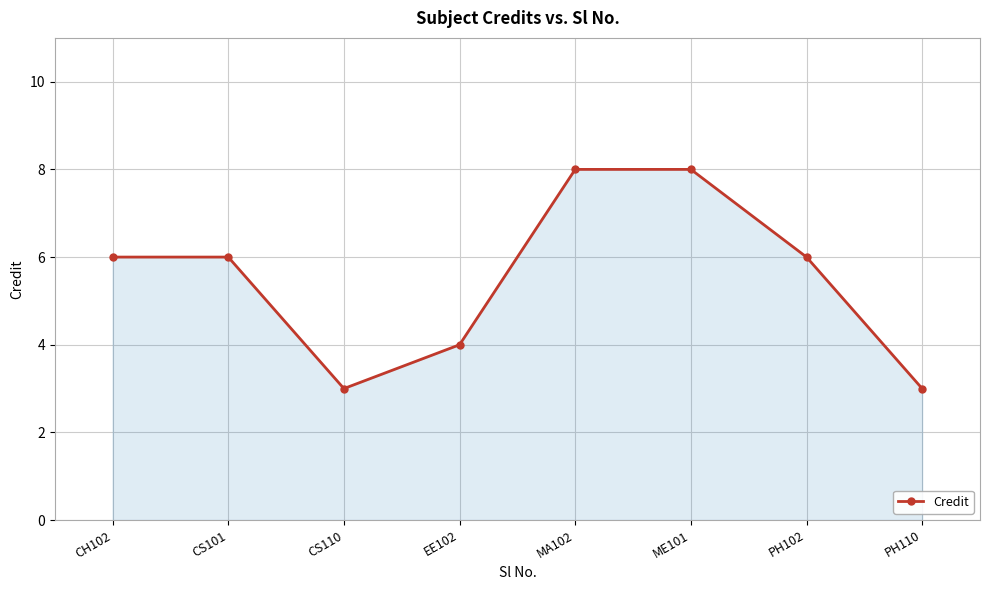

The value at CS110 is 3. True or false?

True